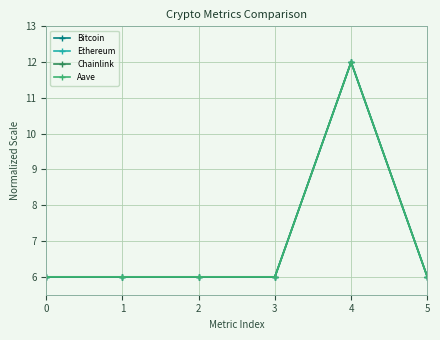

At how many categories does at least one series exceed 8?

1